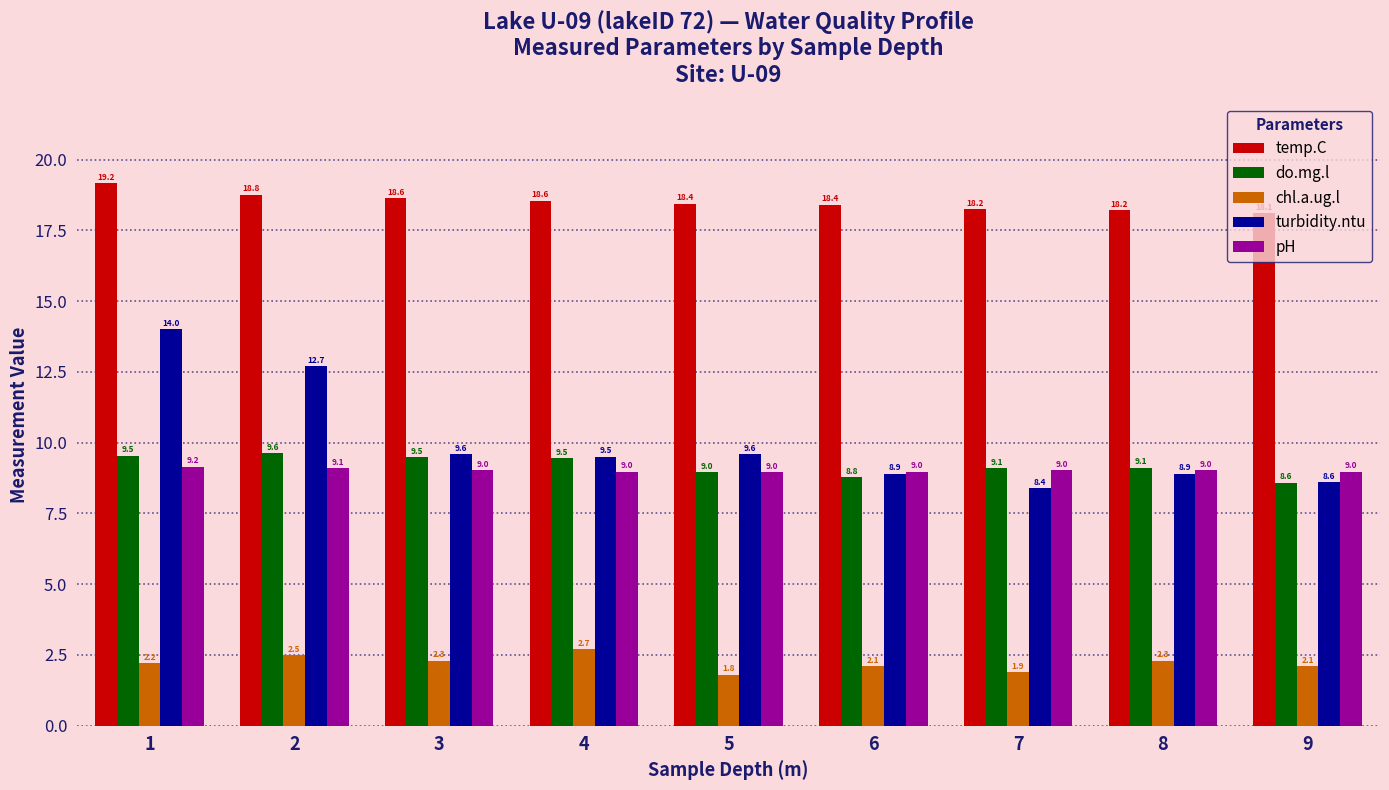

At 6, list the series in order from largest to smallest.

temp.C, pH, turbidity.ntu, do.mg.l, chl.a.ug.l